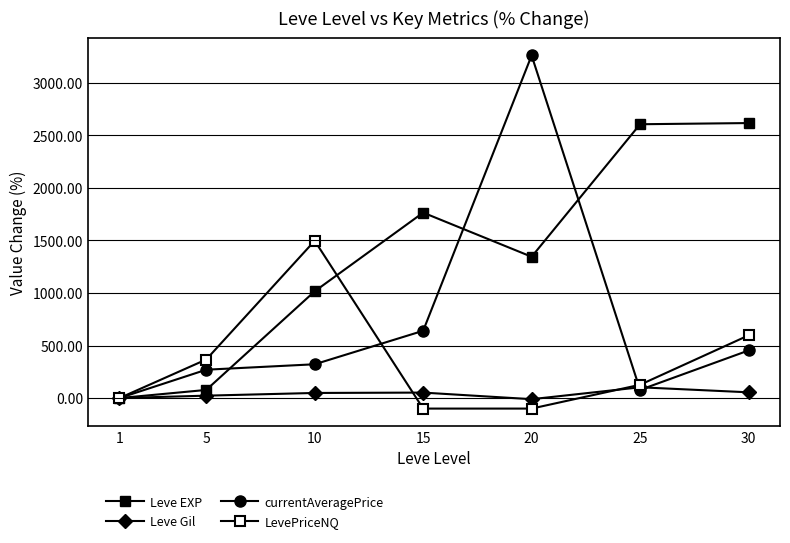

How many series are shown in this chart?

4